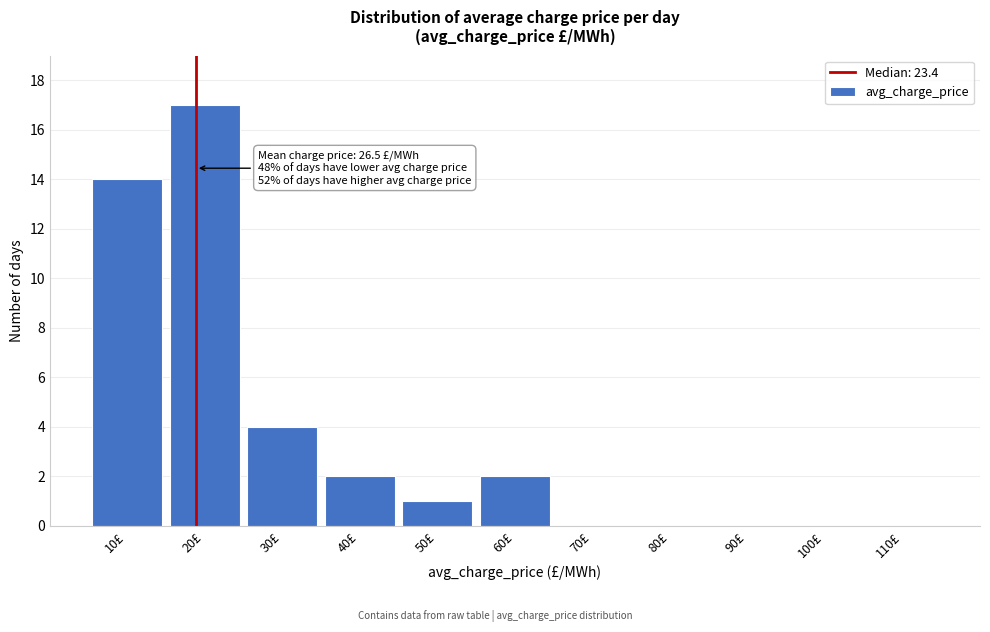

Reading left to right, list all the values displayed in this chart.

10£=14	20£=17	30£=4	40£=2	50£=1	60£=2	70£=0	80£=0	90£=0	100£=0	110£=0